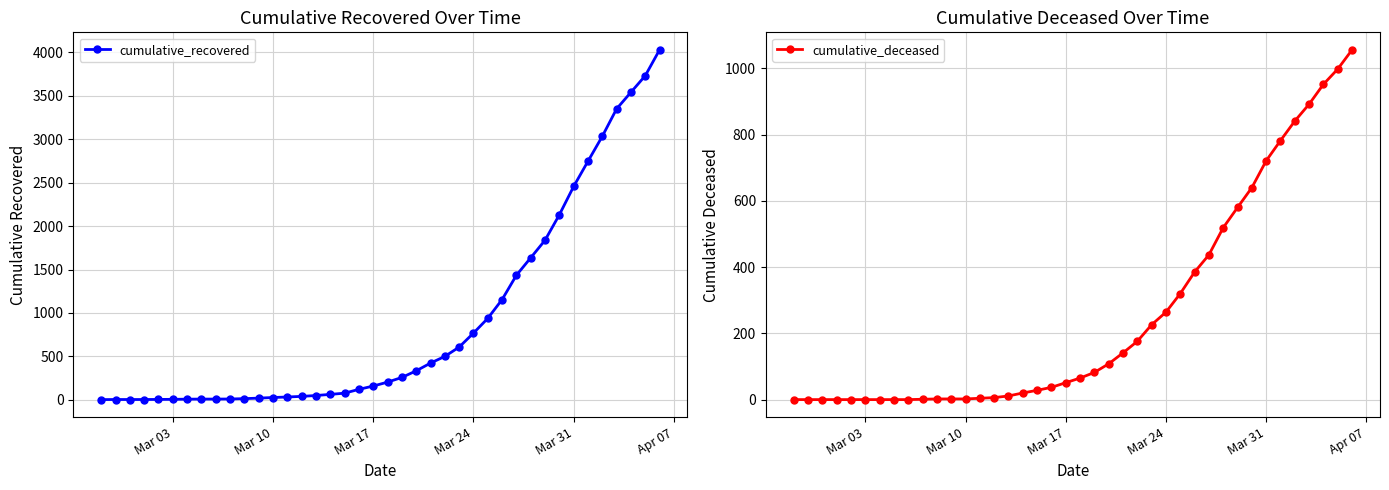

At which label does cumulative_deceased reach its minimum?

Mar 03